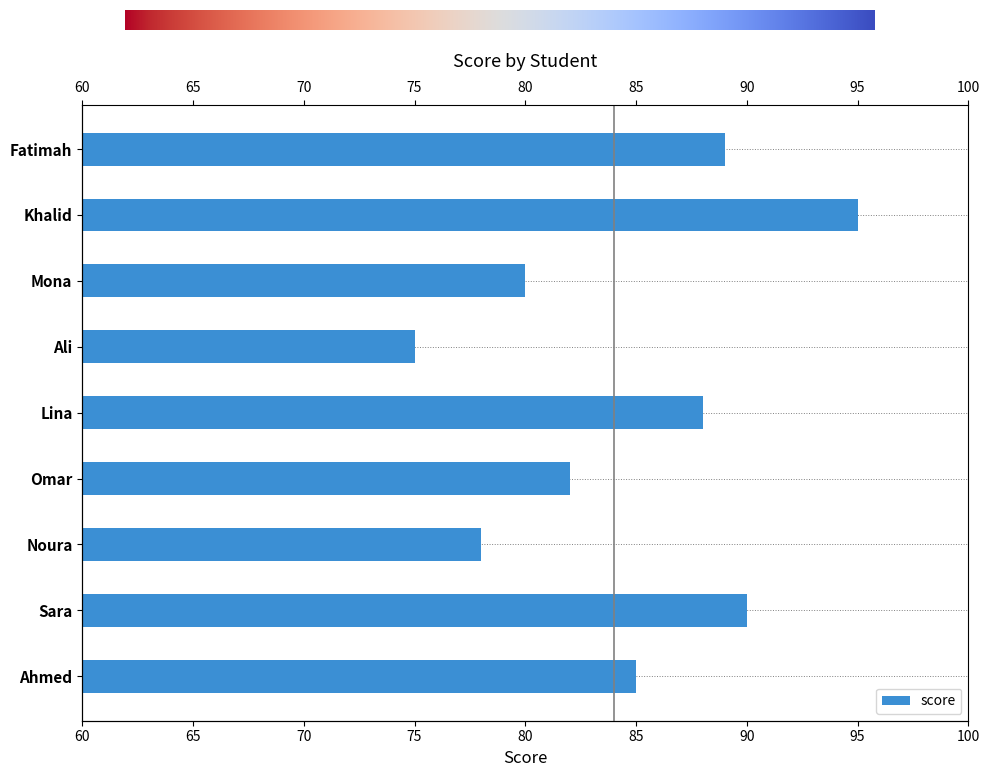

Reading right to left, what are all the values shown in this chart?

89	95	80	75	88	82	78	90	85